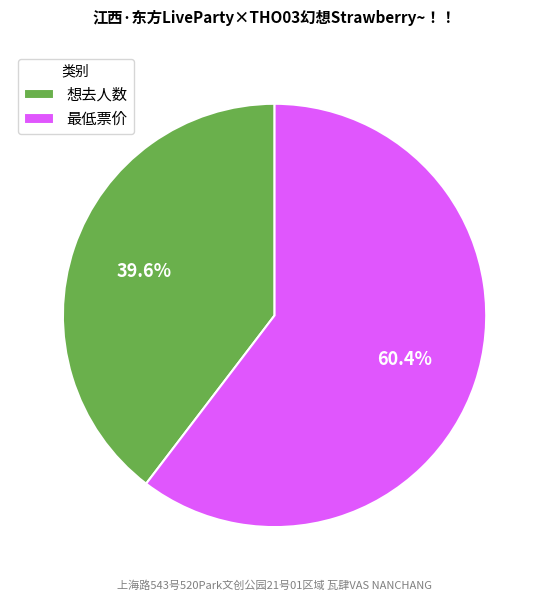

Is it true that 想去人数 is 40% of the pie?

True